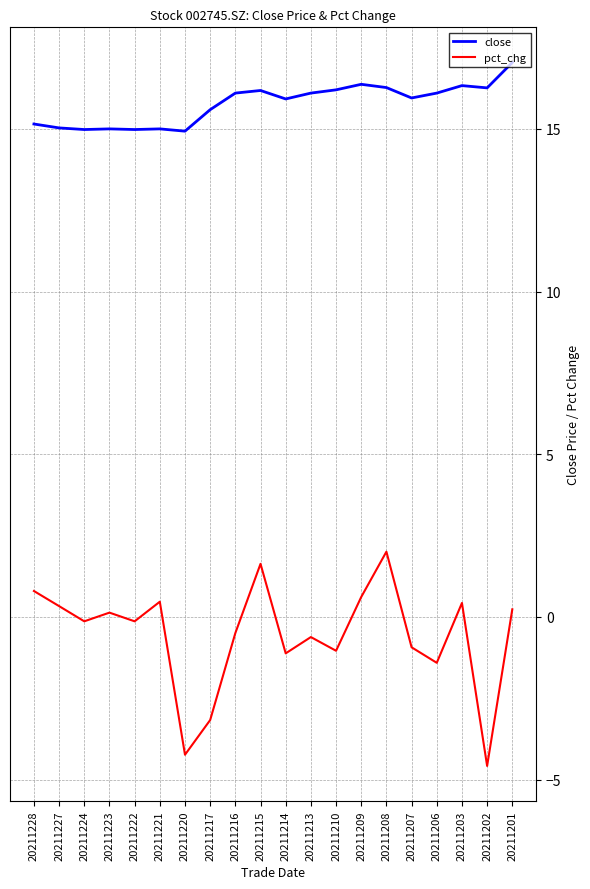

What is the total value across all series at 20211202?

11.7